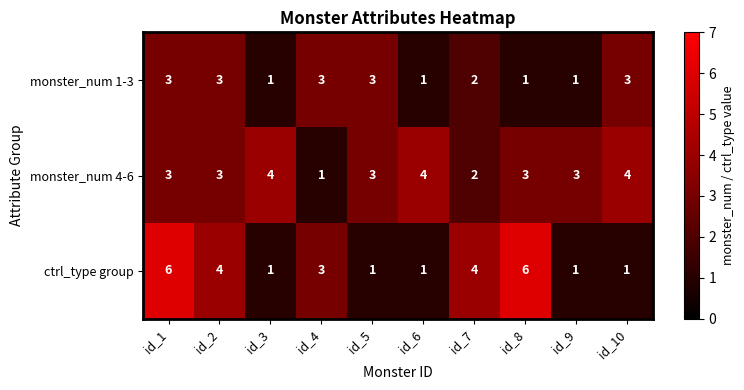

At how many categories does at least one series exceed 2?

10